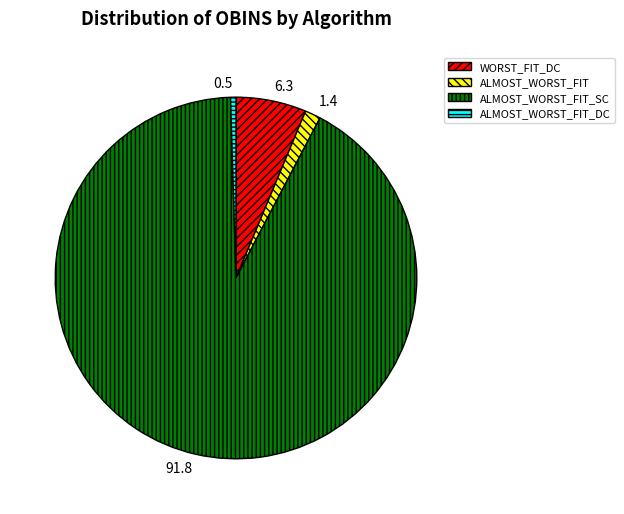

How many segments does this pie chart have?

4